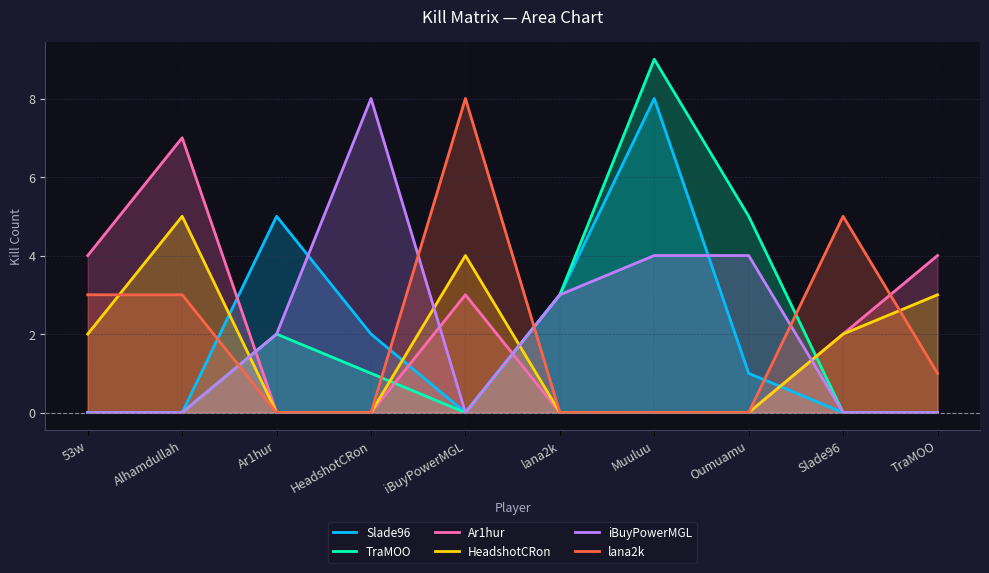

What are all the series names shown in the legend?

Slade96, TraMOO, Ar1hur, HeadshotCRon, iBuyPowerMGL, lana2k